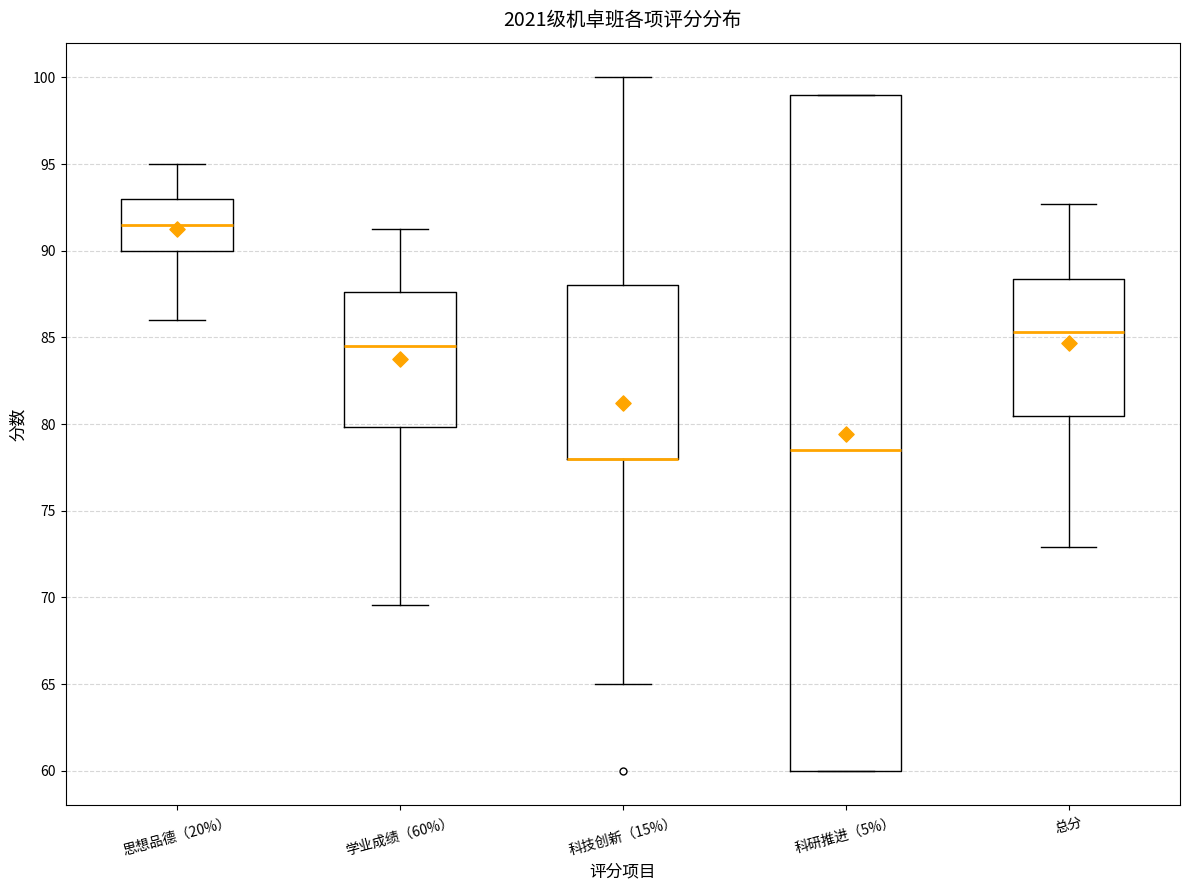

Reading left to right, transcribe this box plot: for each box, give where its median line is, the range the box spans, and where its two whiskers end, as read against the y-axis. The values are not printed on the chart, so give them approximately, as read against the axis.

思想品德（20%）: median 91.5, box 90.0 to 93.0, whiskers 86.0 to 95.0
学业成绩（60%）: median 84.5, box 80.0 to 87.5, whiskers 69.5 to 91.5
科技创新（15%）: median 78.0 (drawn on the box's lower edge), box 78.0 to 88.0, whiskers 65.0 to 100.0
科研推进（5%）: median 78.5, box 60.0 to 99.0, whiskers 60.0 to 99.0
总分: median 85.5, box 80.5 to 88.5, whiskers 73.0 to 92.5